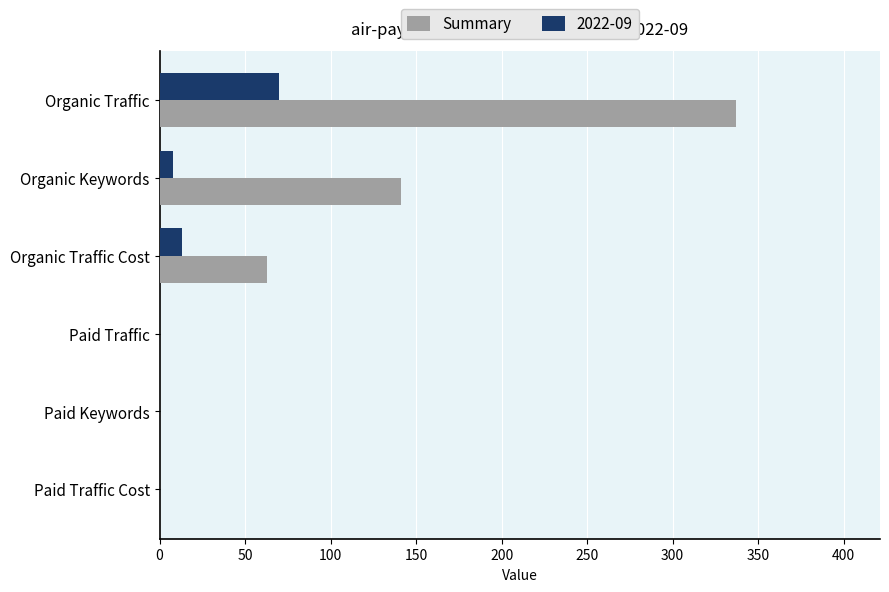

How many data points does each series have?

6